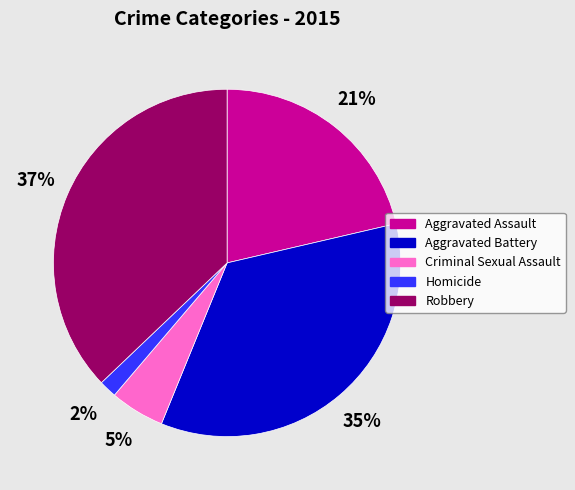

True or false: Aggravated Battery accounts for 44% of the total.

False